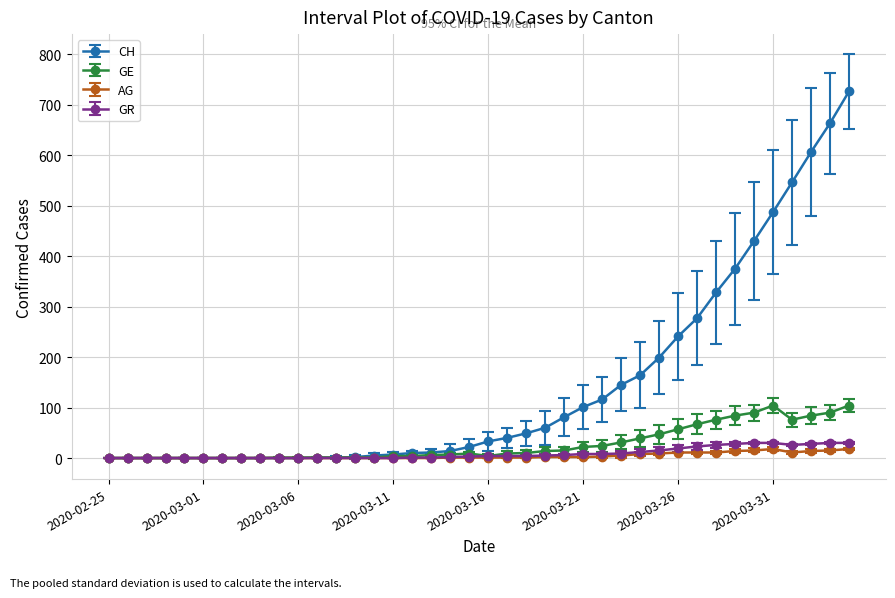

Which series has the largest range (max minus min)?

CH